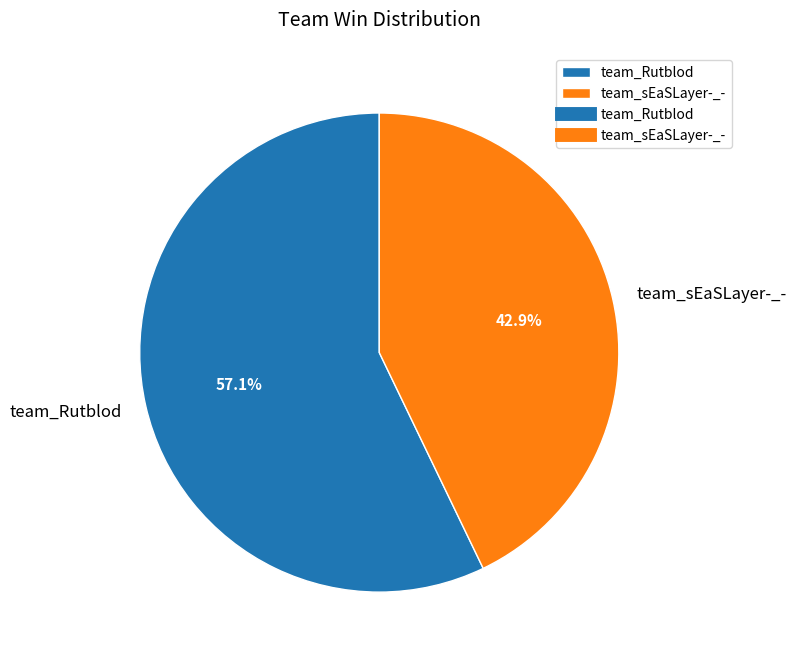

To the nearest percent, what portion does team_Rutblod represent?

57%